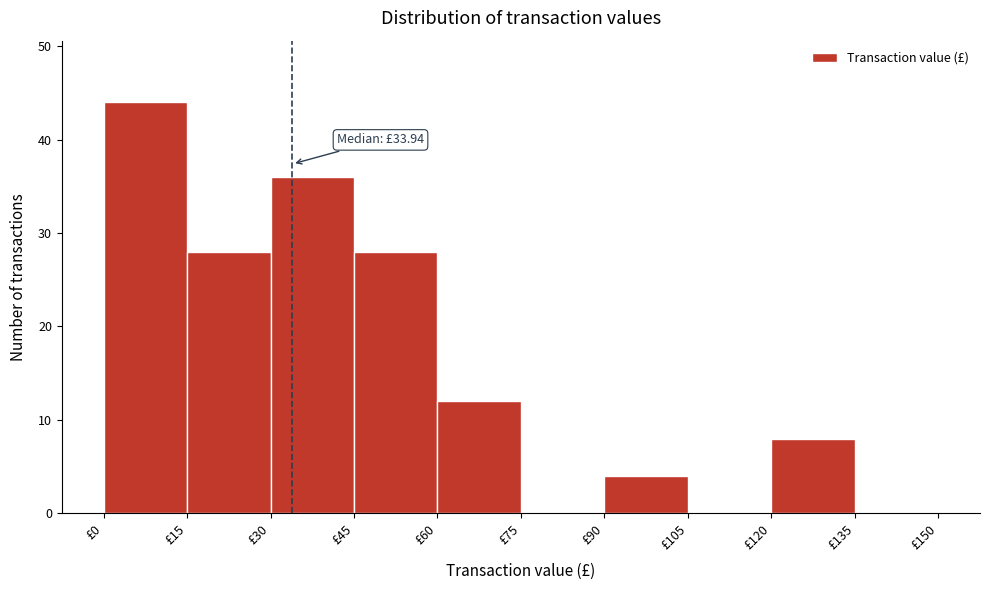

Which range on the x-axis has the tallest bar?

0 to 15